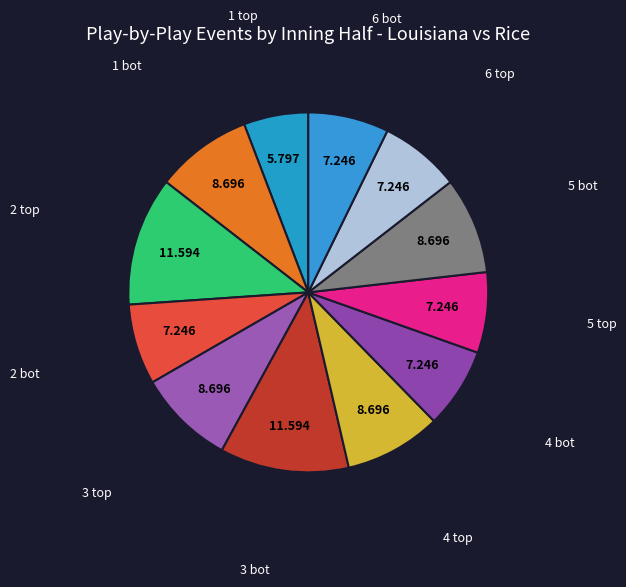

Which slice is the largest?

2 top